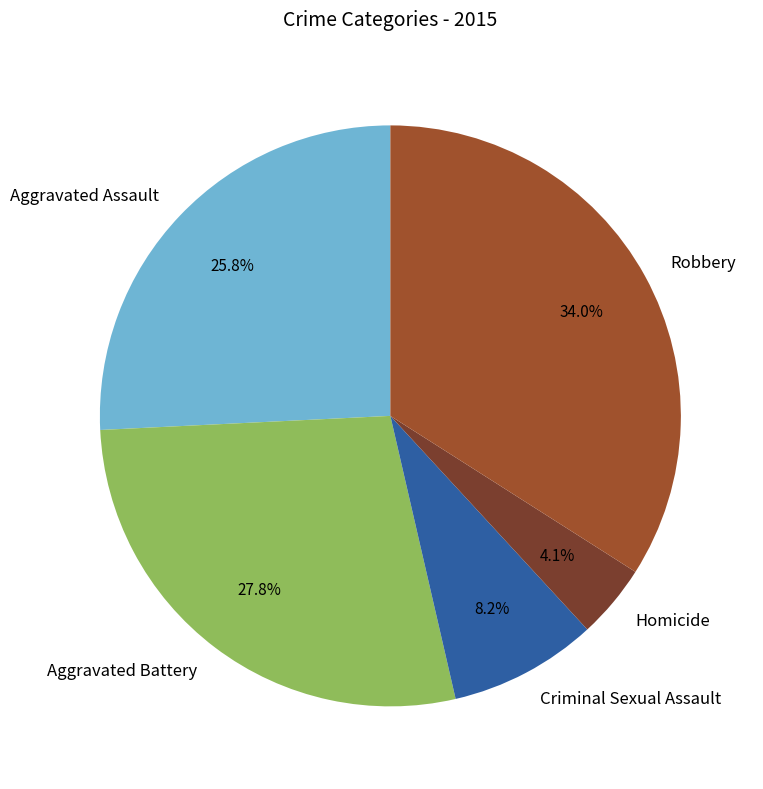

To the nearest percent, what portion does Aggravated Assault represent?

26%